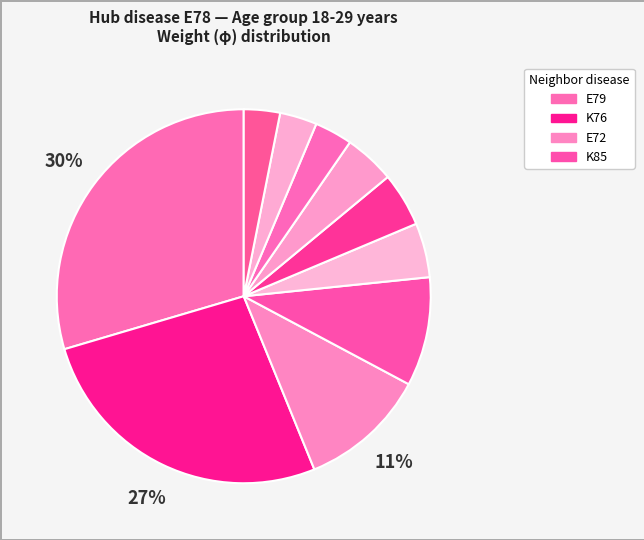

How many slices are in this pie chart?

10